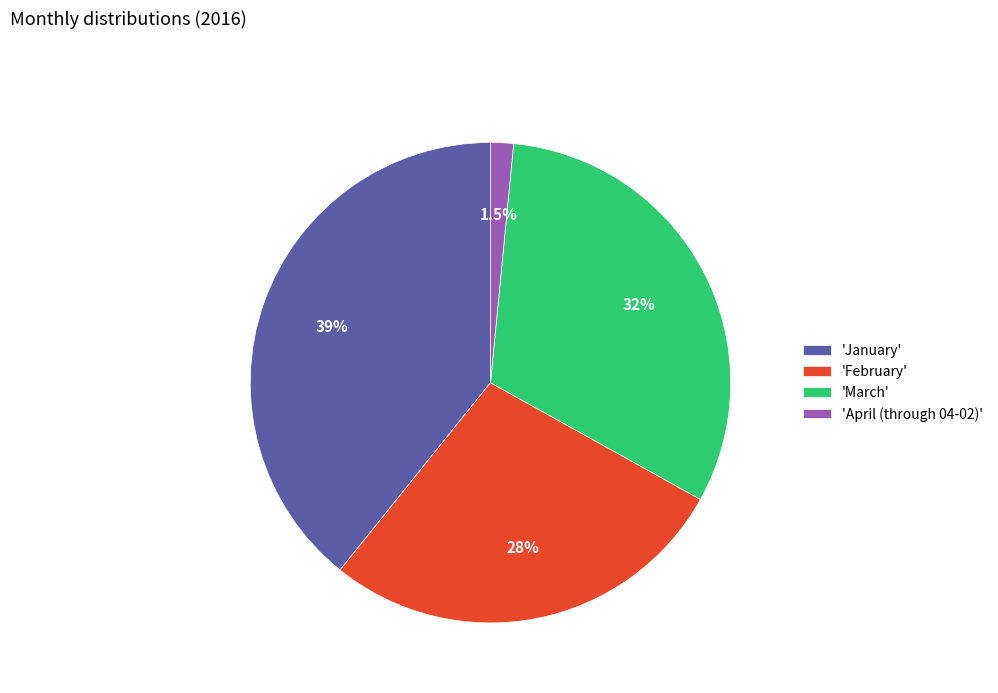

Rank the categories by value from highest to lowest.

'January', 'March', 'February', 'April (through 04-02)'